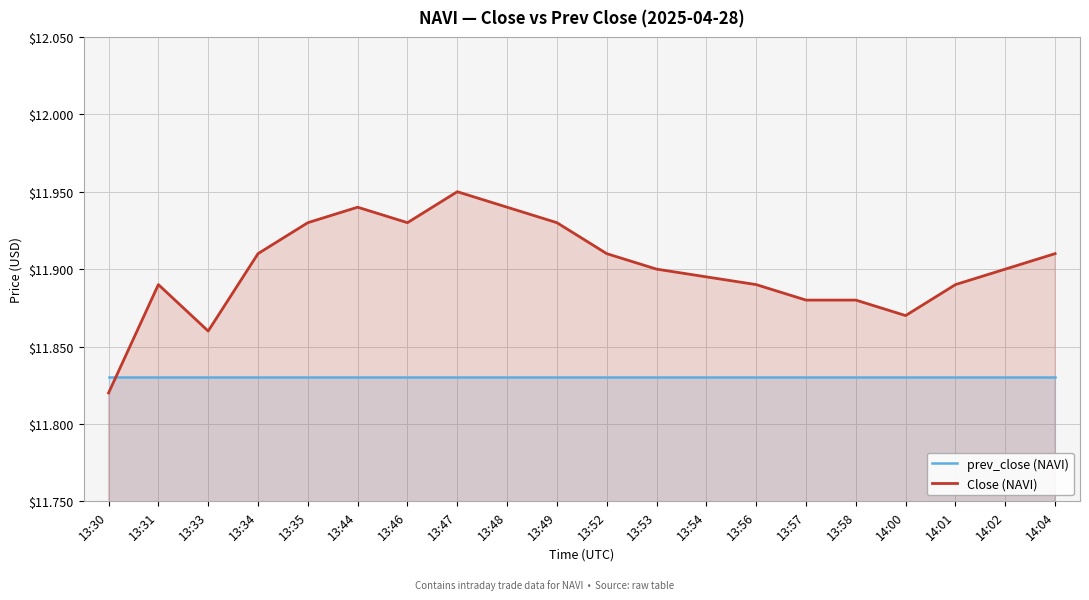

Does the chart display data point markers on the line(s)?

No